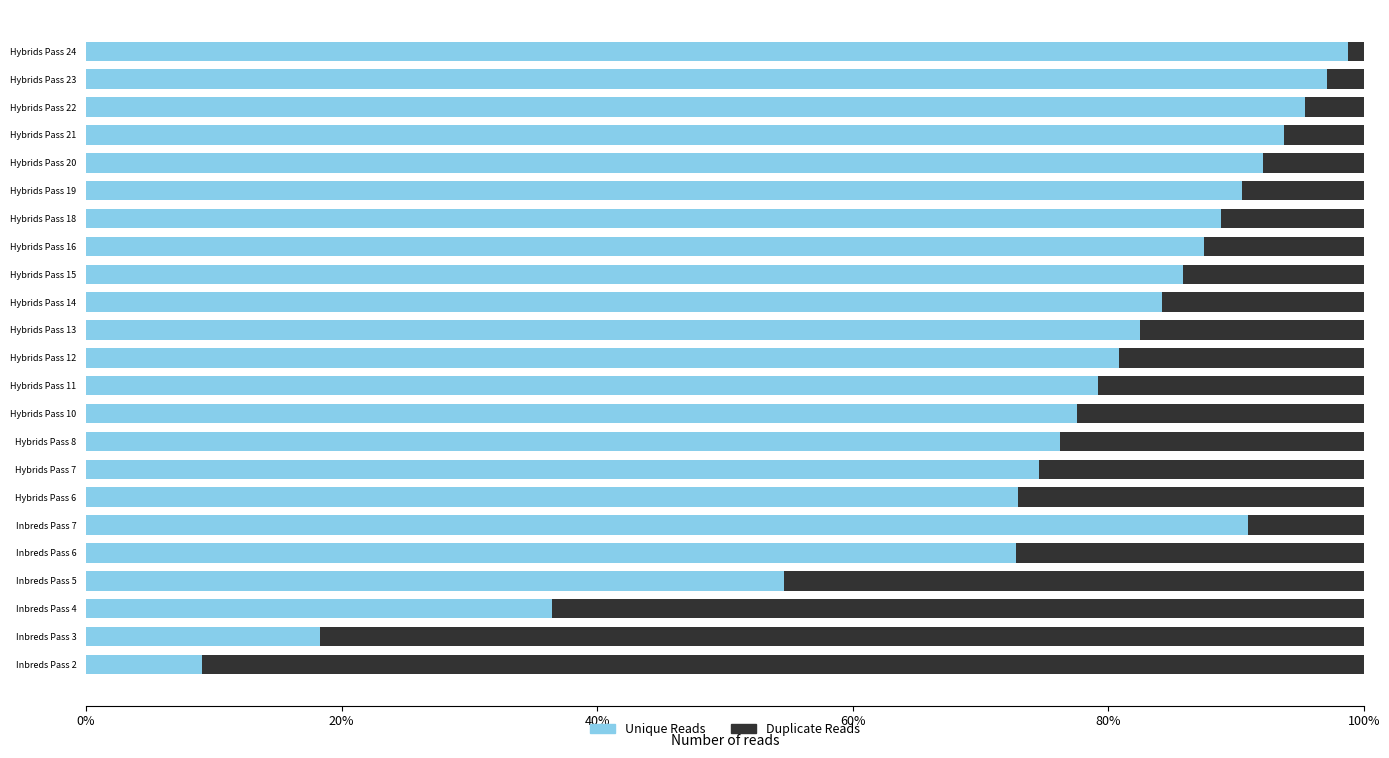

The Unique Reads series shows 79.2 at Hybrids Pass 11. True or false?

True